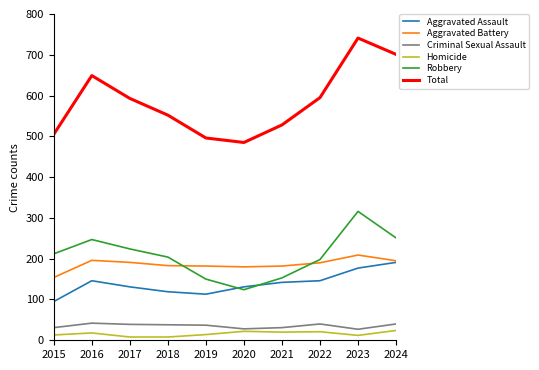

Between 2020 and 2024, which series saw the biggest shift?

Total